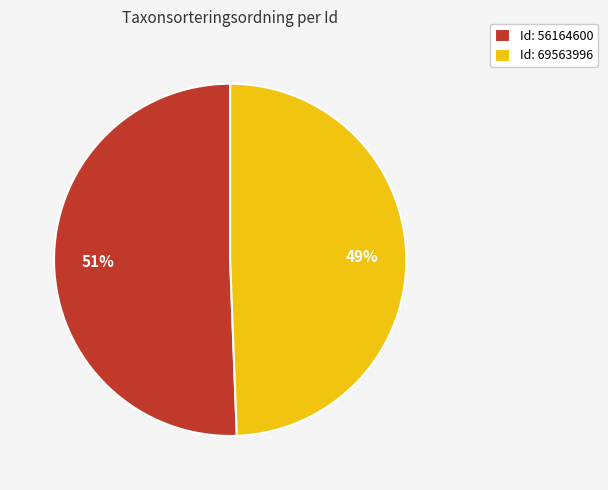

Is the sum of Id: 56164600 and Id: 69563996 greater than half?

Yes